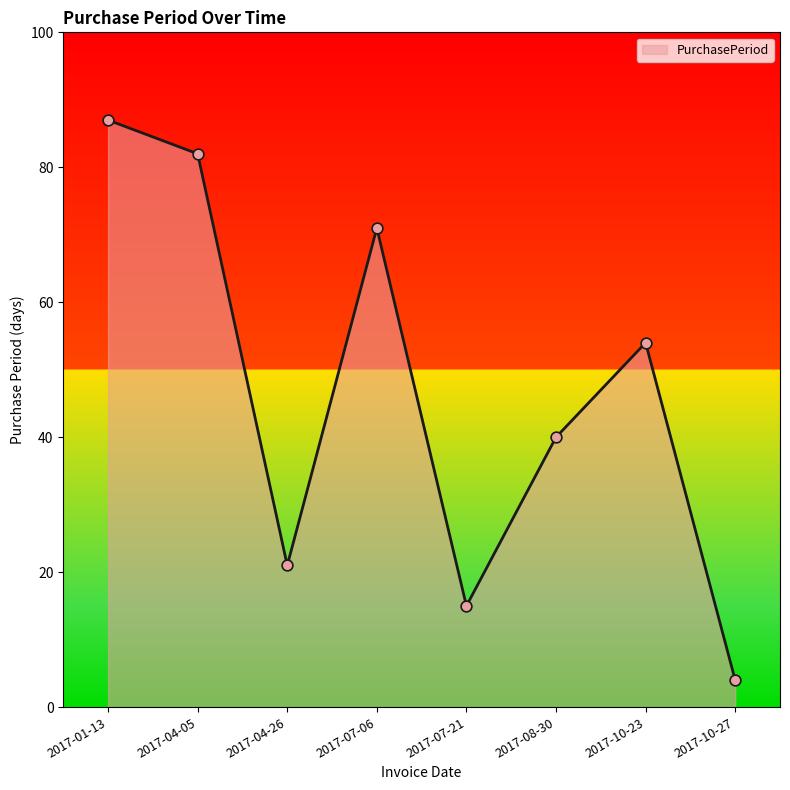

Approximately how many times larger is the value at 2017-08-30 compared to 2017-10-23?

0.7